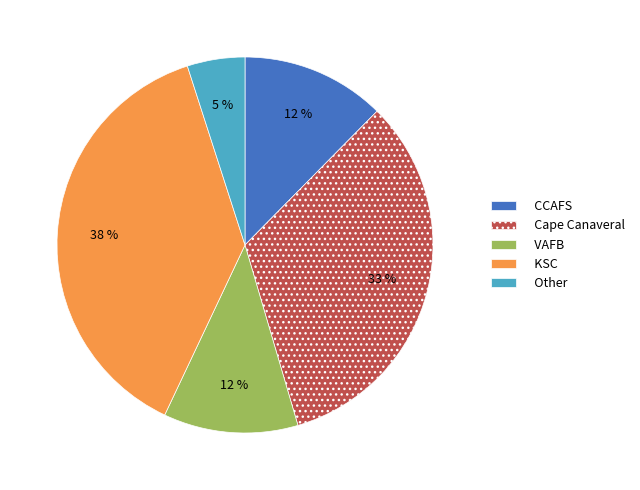

How many segments does this pie chart have?

5